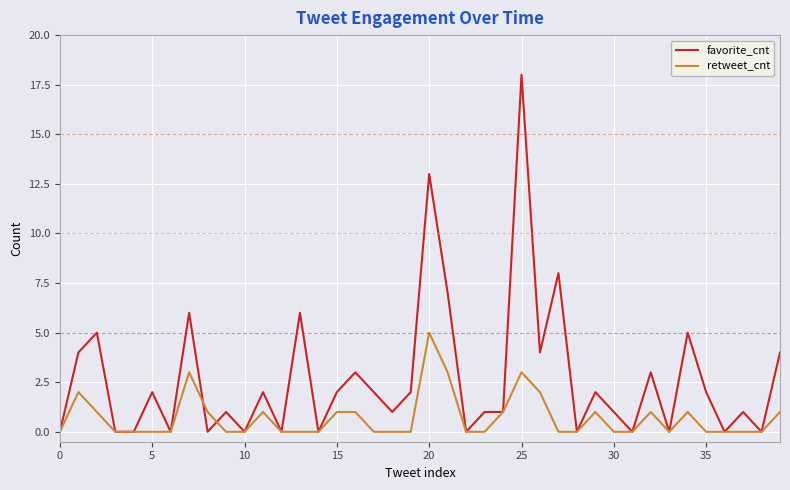

At how many categories does at least one series exceed 9?

2